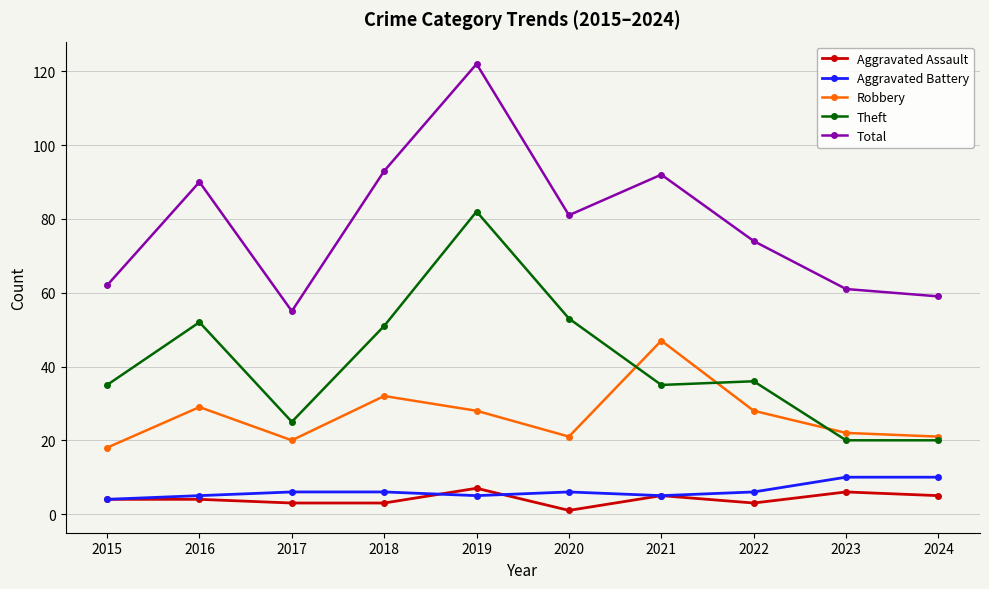

At which category does Theft reach its first local peak?

2016